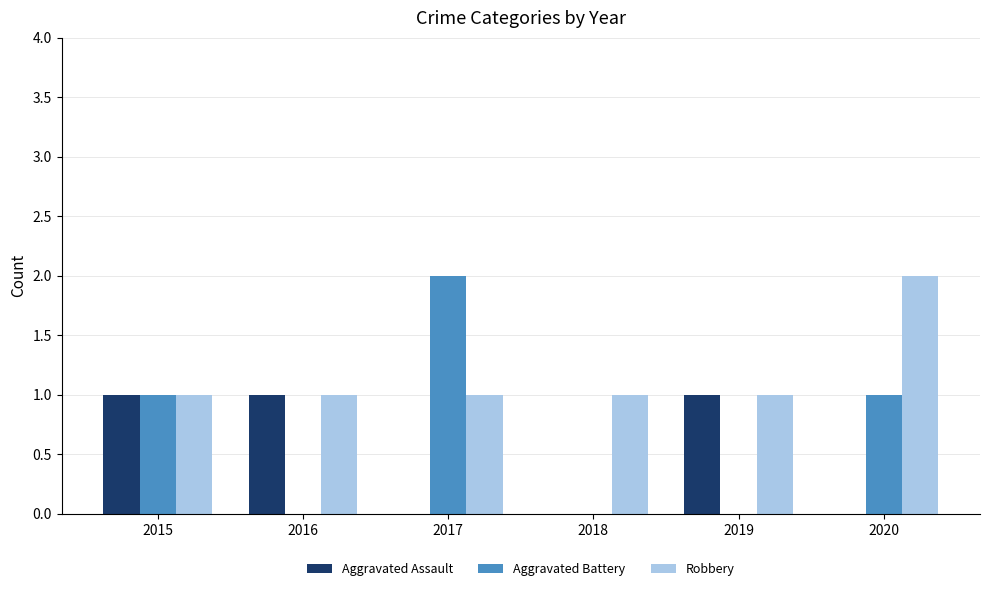

Reading right to left, extract all data points from this chart.

Aggravated Assault: 2020=0	2019=1	2018=0	2017=0	2016=1	2015=1
Aggravated Battery: 2020=1	2019=0	2018=0	2017=2	2016=0	2015=1
Robbery: 2020=2	2019=1	2018=1	2017=1	2016=1	2015=1